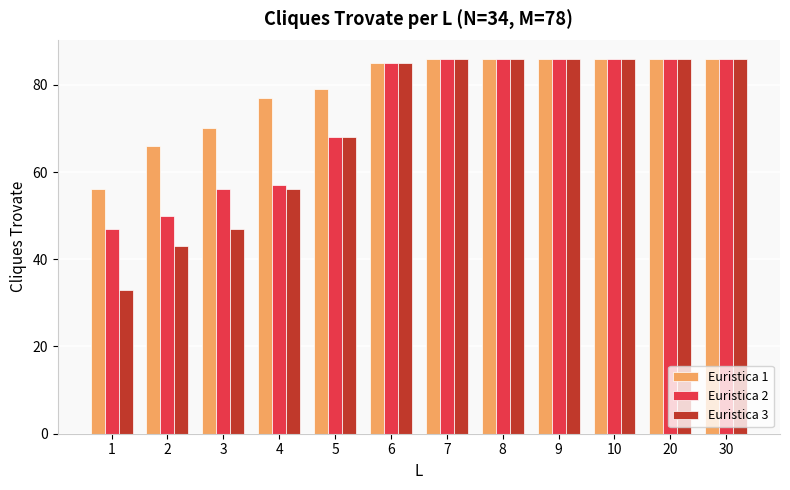

Reading left to right, list all the values displayed in this chart.

Euristica 1: 1=56	2=66	3=70	4=77	5=79	6=85	7=86	8=86	9=86	10=86	20=86	30=86
Euristica 2: 1=47	2=50	3=56	4=57	5=68	6=85	7=86	8=86	9=86	10=86	20=86	30=86
Euristica 3: 1=33	2=43	3=47	4=56	5=68	6=85	7=86	8=86	9=86	10=86	20=86	30=86